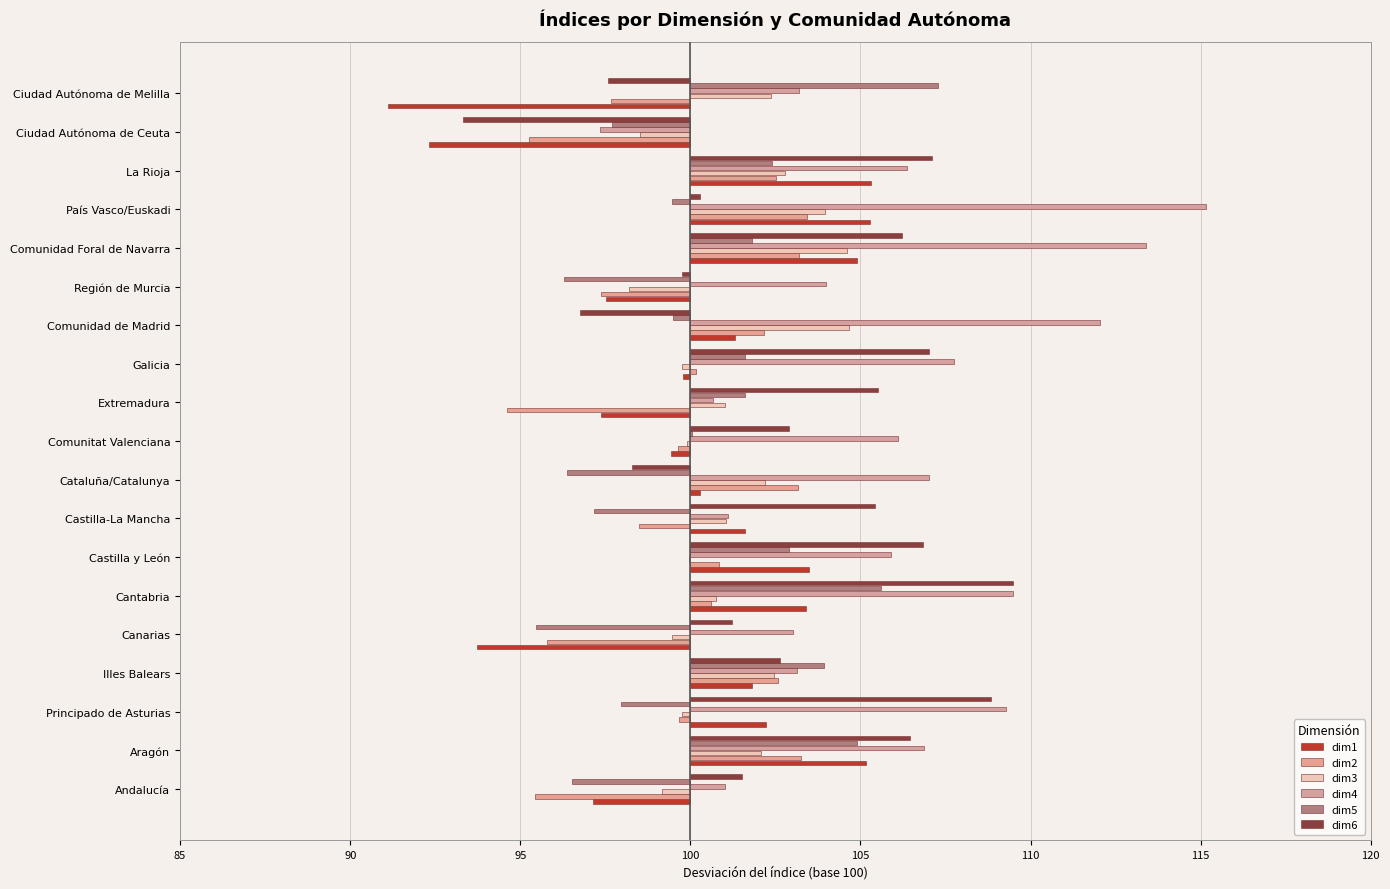

What is the greatest value displayed?

15.1